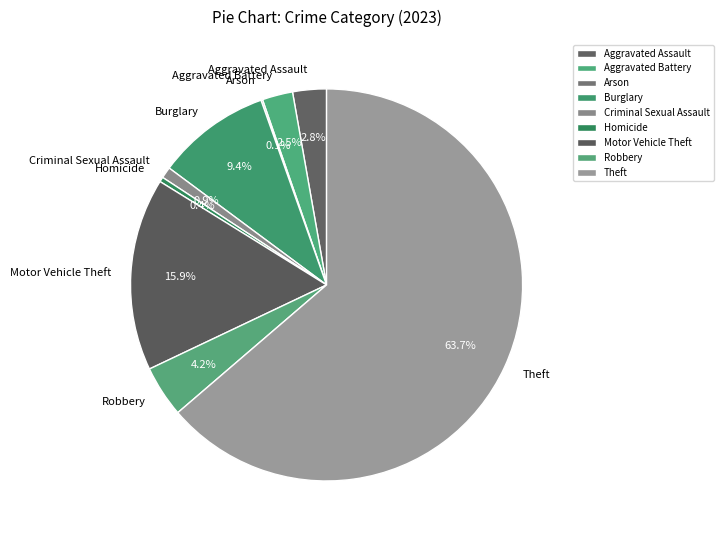

What portion of the pie excludes Homicide?

99.6%